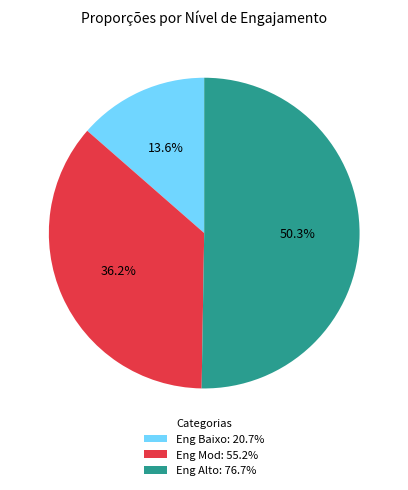

Is it true that Eng Alto is 50% of the pie?

True